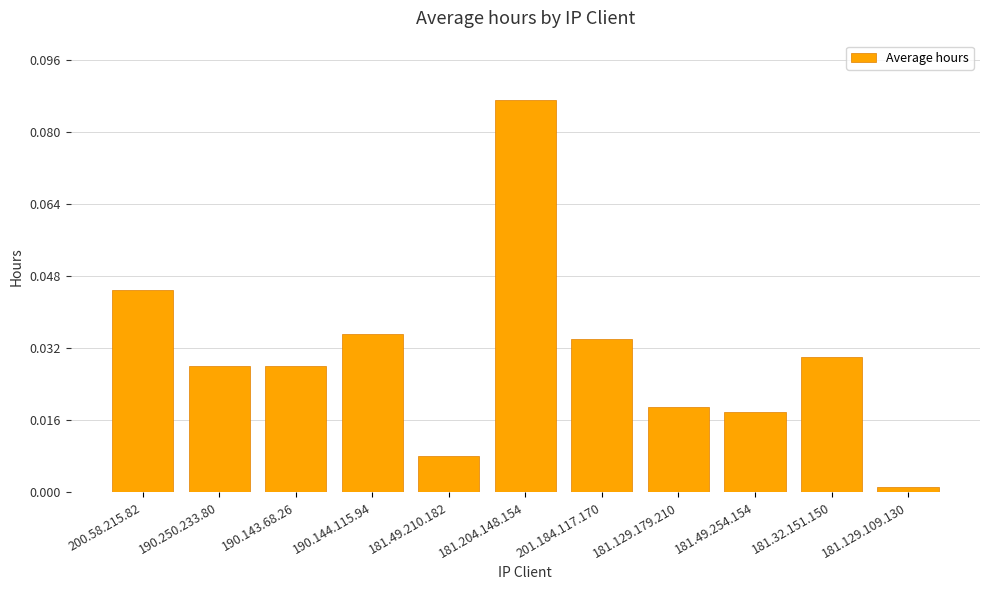

Which category has the highest value across all series?

181.204.148.154